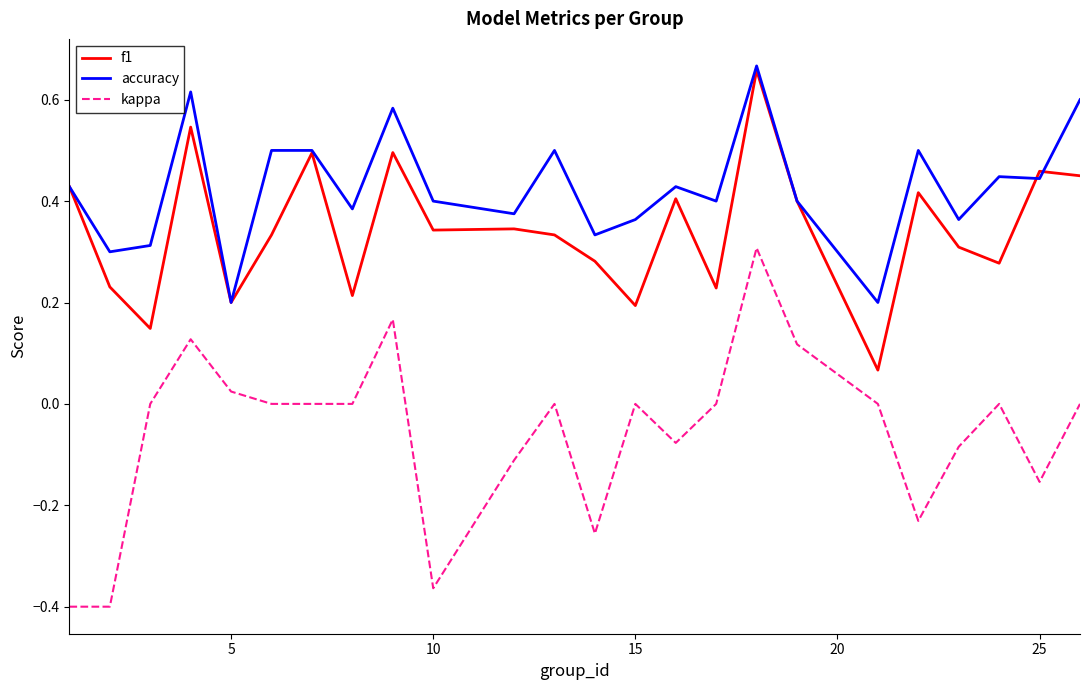

True or false: kappa and f1 cross at least once.

False